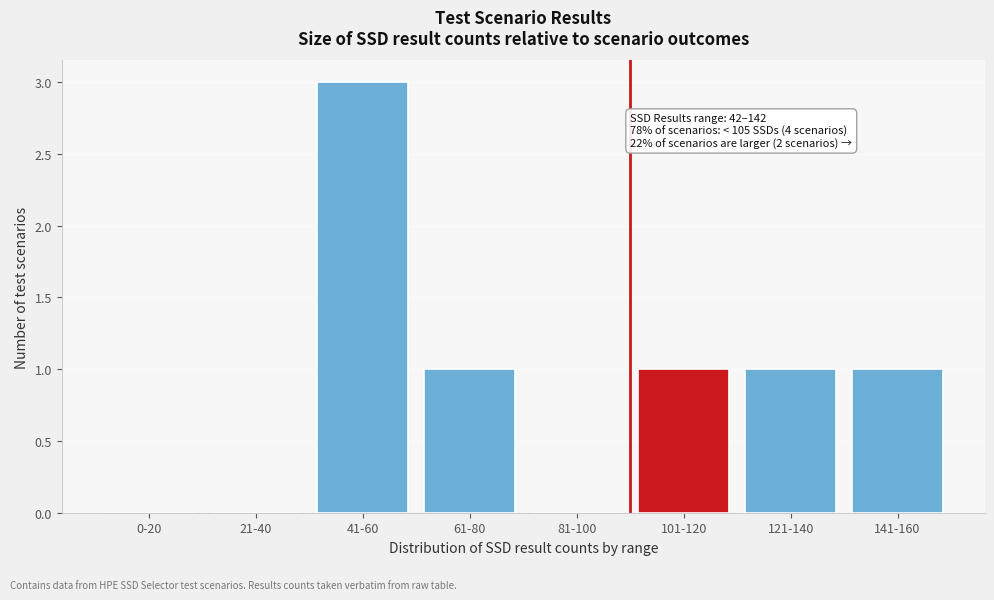

Reading right to left, what are all the values shown in this chart?

141-160=1	121-140=1	101-120=1	81-100=0	61-80=1	41-60=3	21-40=0	0-20=0